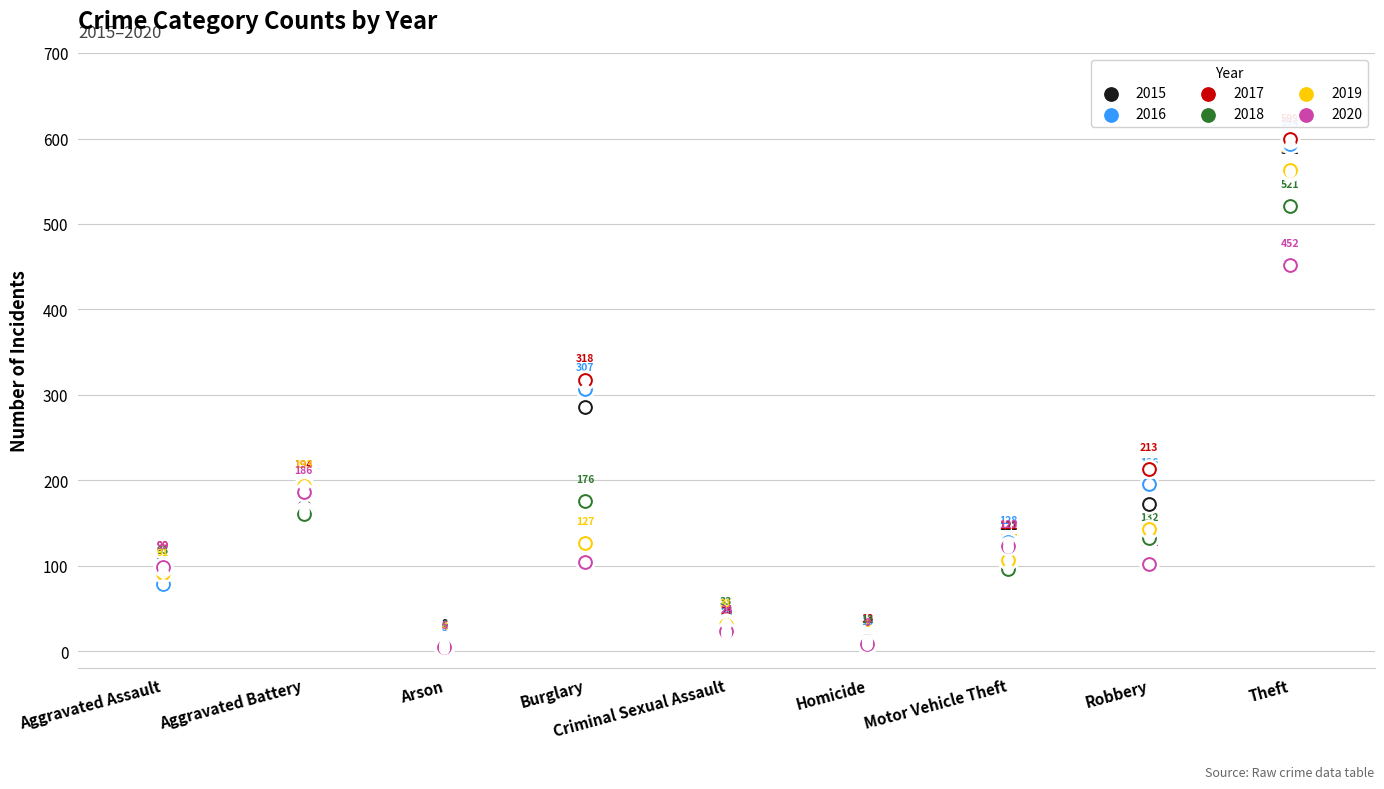

At which category is the sum across all series the highest?

Theft